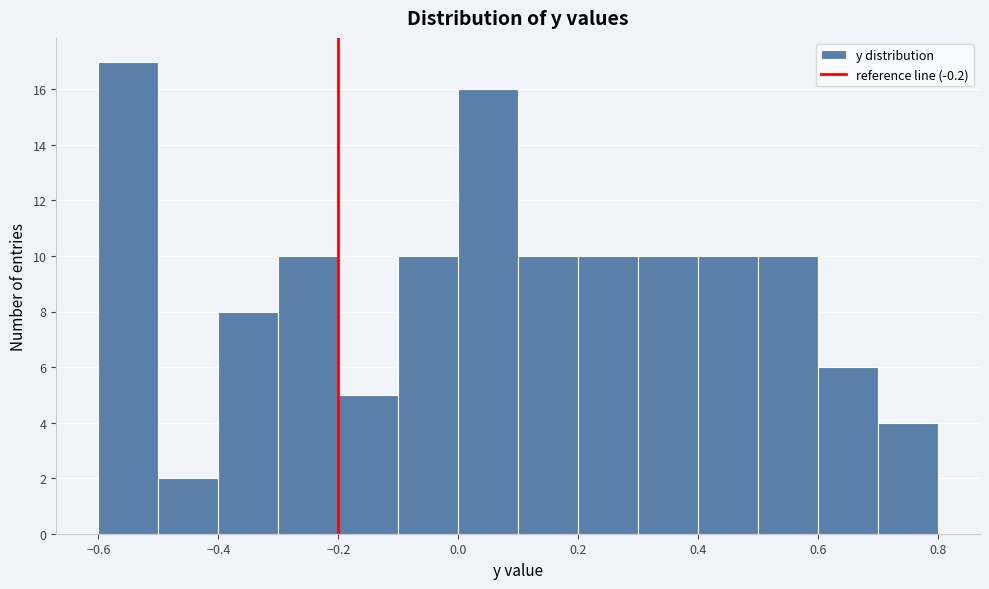

Reading left to right, list every bar in this chart as the range it spans on the x-axis followed by its height. The values are not printed on the chart, so give them approximately, as read against the axis.

-0.6 to -0.5: 17
-0.5 to -0.4: 2
-0.4 to -0.3: 8
-0.3 to -0.2: 10
-0.2 to -0.1: 5
-0.1 to 0.0: 10
0.0 to 0.1: 16
0.1 to 0.2: 10
0.2 to 0.3: 10
0.3 to 0.4: 10
0.4 to 0.5: 10
0.5 to 0.6: 10
0.6 to 0.7: 6
0.7 to 0.8: 4